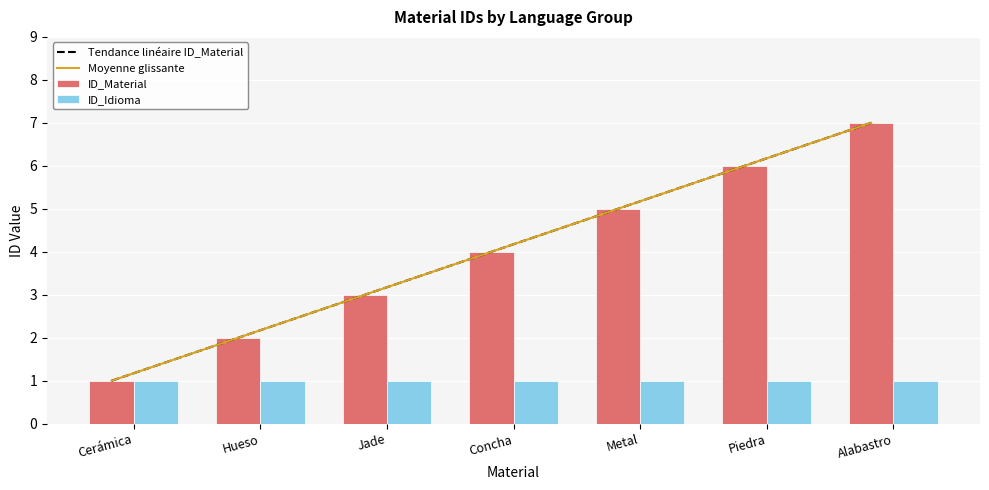

What is the difference between the maximum and second lowest values in the Moyenne glissante series?

5.0